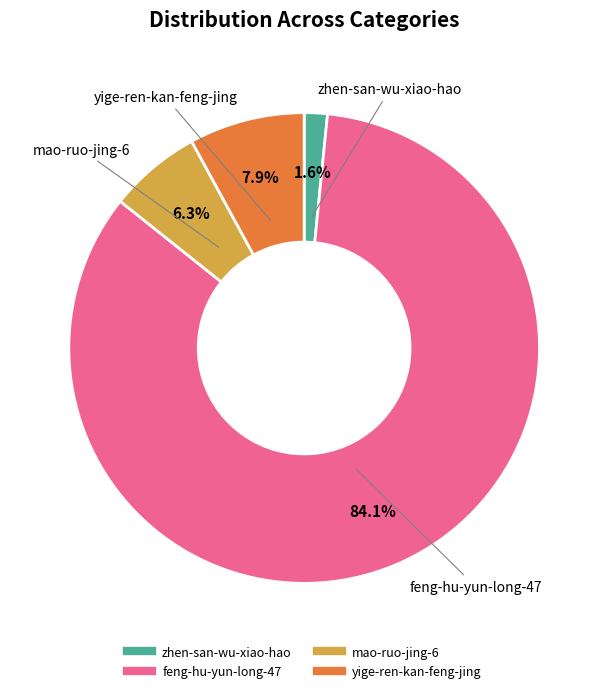

Does feng-hu-yun-long-47 represent more than half of the total?

Yes